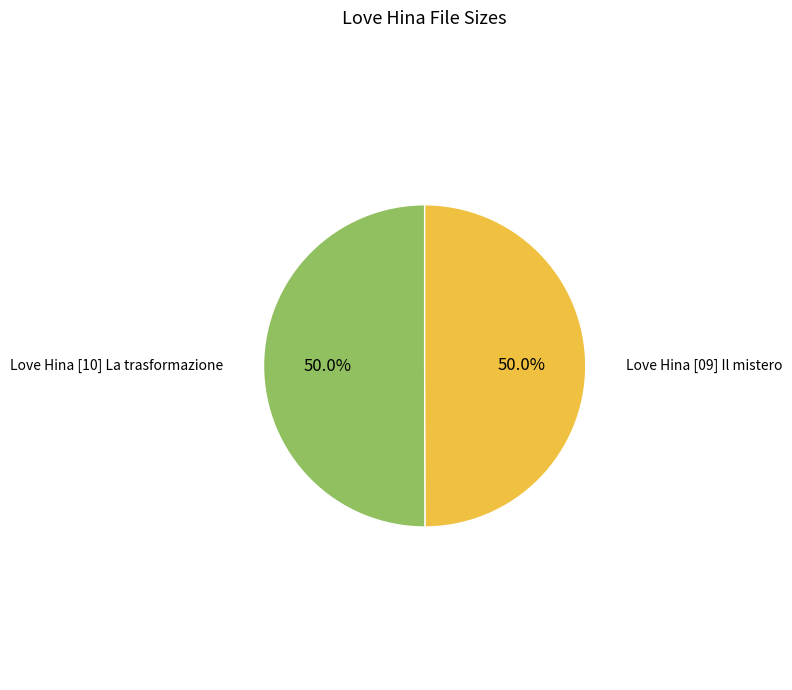

Which category accounts for the majority?

Love Hina [10] La trasformazione